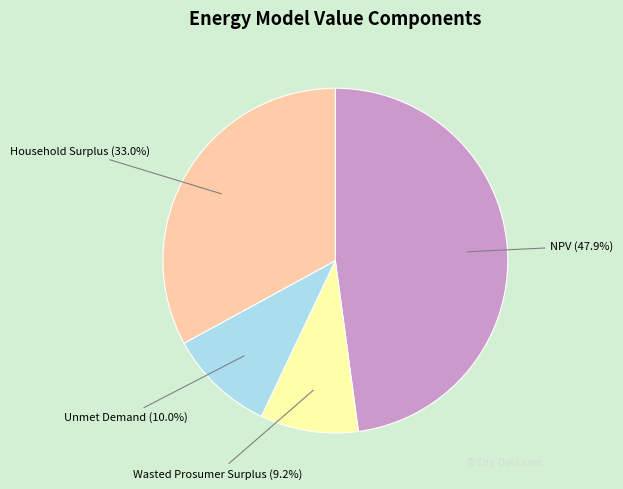

To the nearest percent, what is the combined percentage of Household Surplus and NPV?

81%